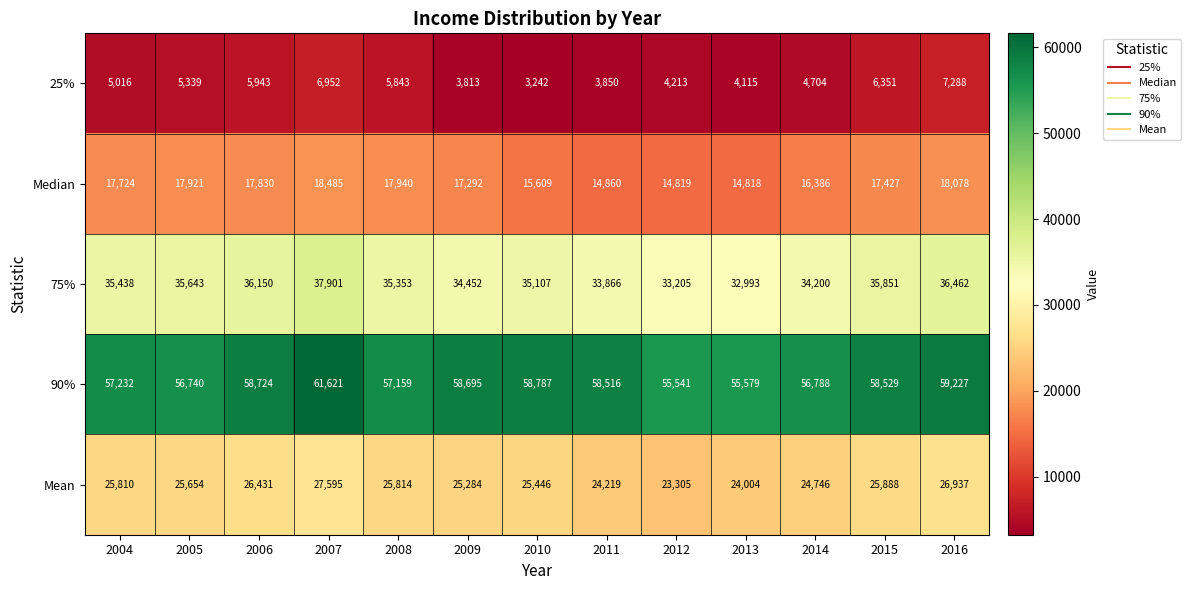

Rank the series by their maximum value, from lowest to highest.

25%, Median, Mean, 75%, 90%